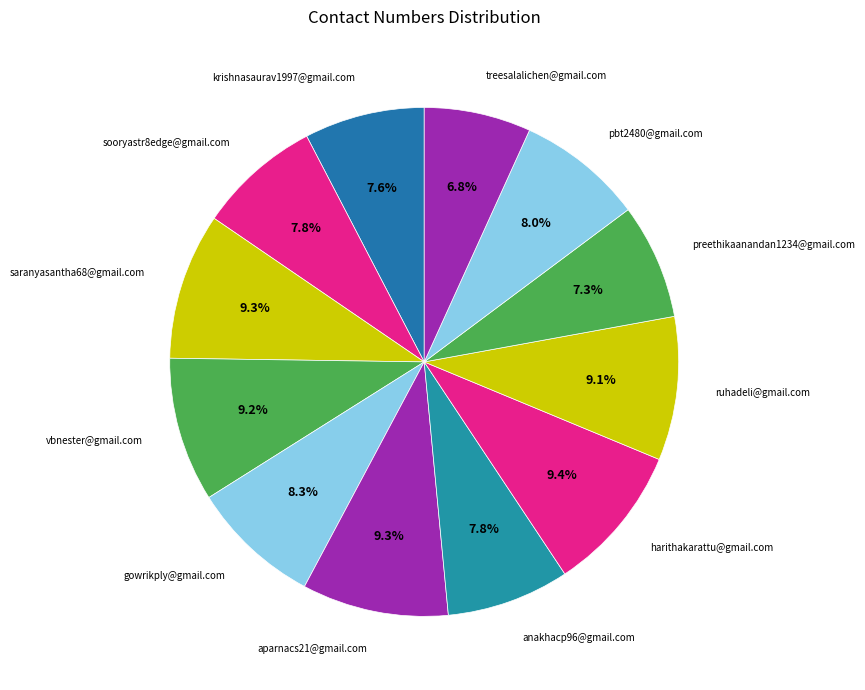

Which category has the smallest portion of the pie?

treesalalichen@gmail.com